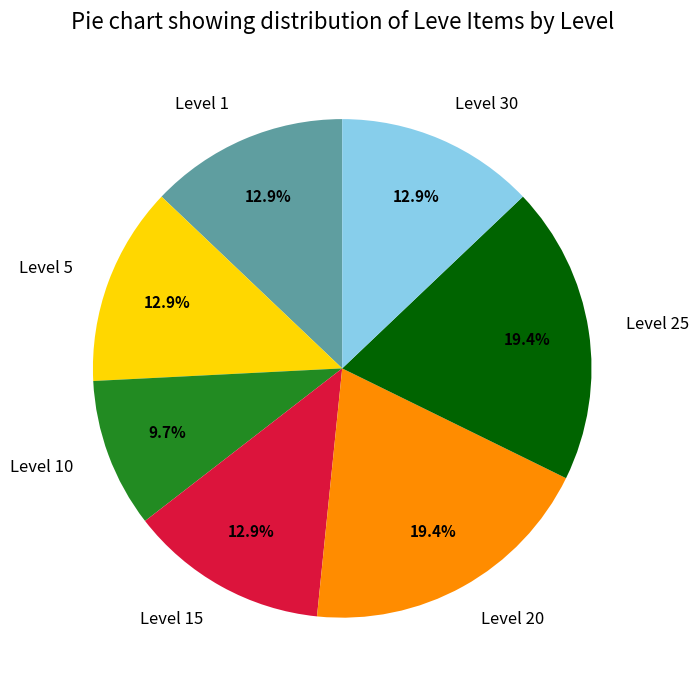

Does any single category account for the majority?

No